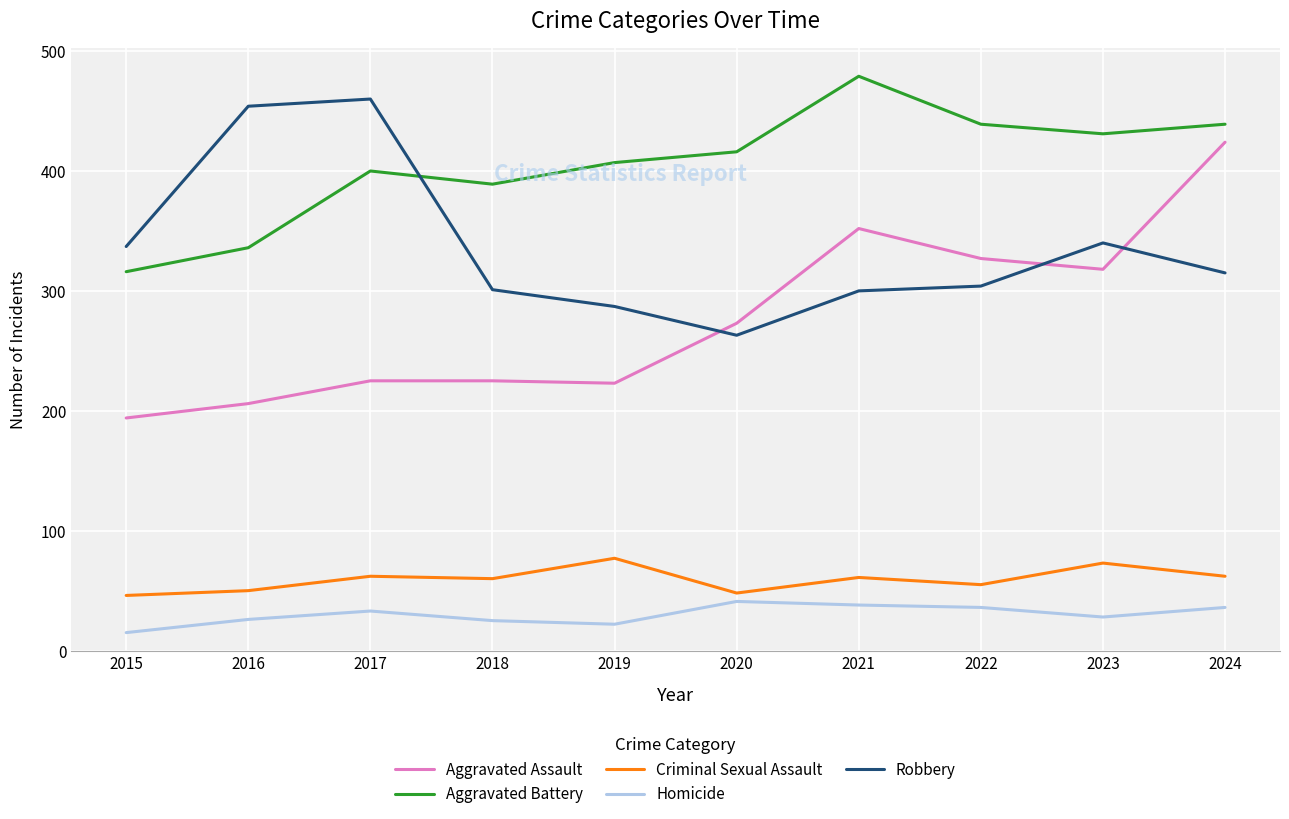

The value of Aggravated Battery at 2017 is 570. True or false?

False